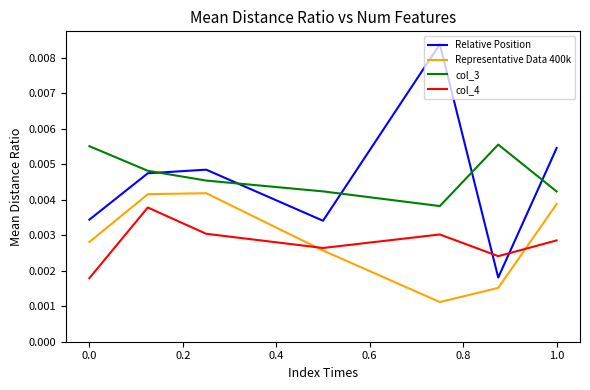

True or false: col_3 and col_4 intersect in this chart.

False